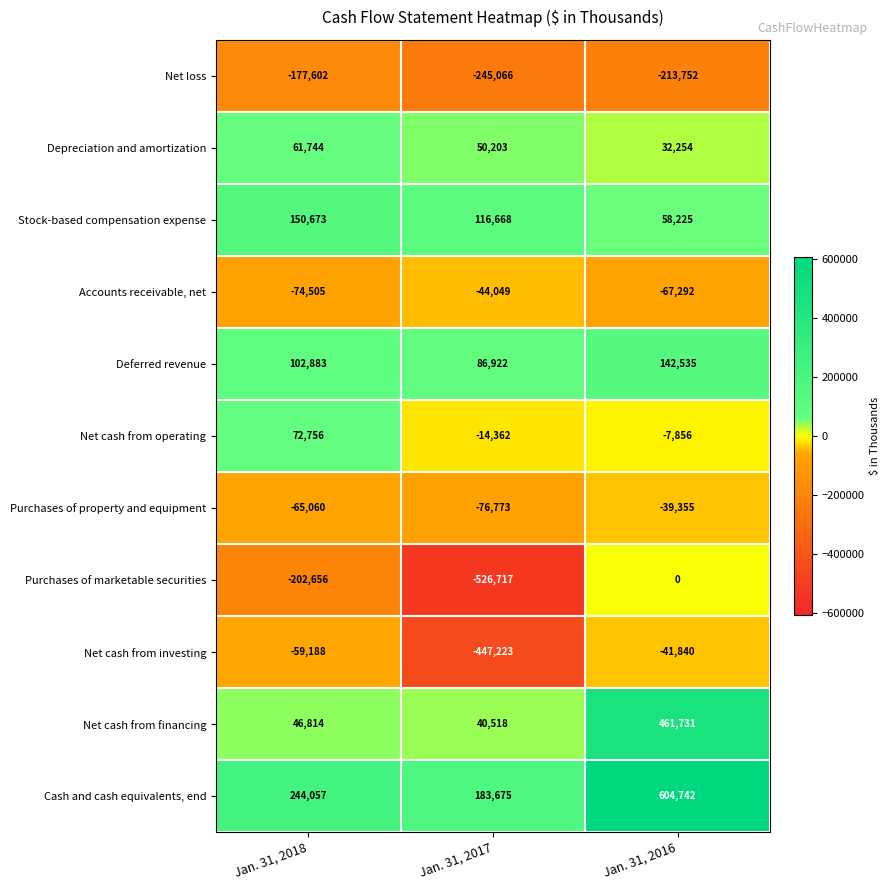

Which series has the largest total across all categories?

Cash and cash equivalents, end